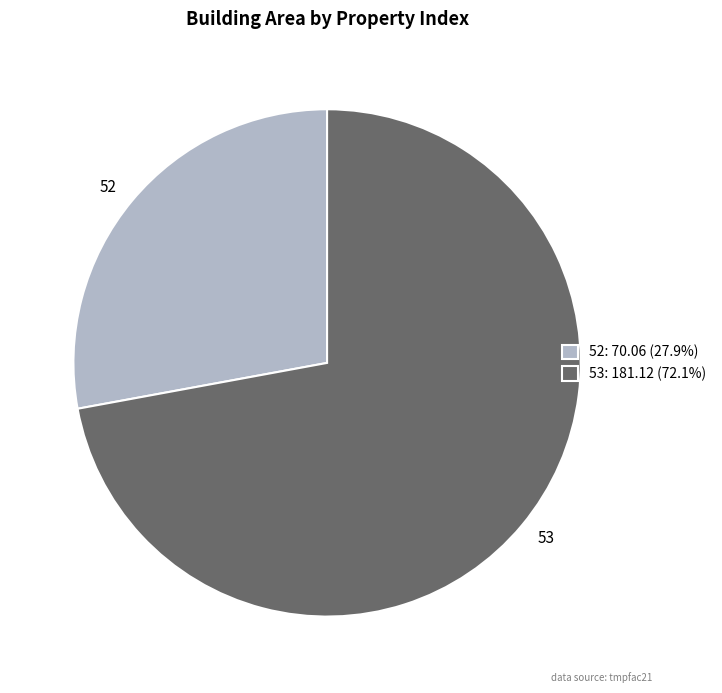

Rank the categories by value from lowest to highest.

52, 53